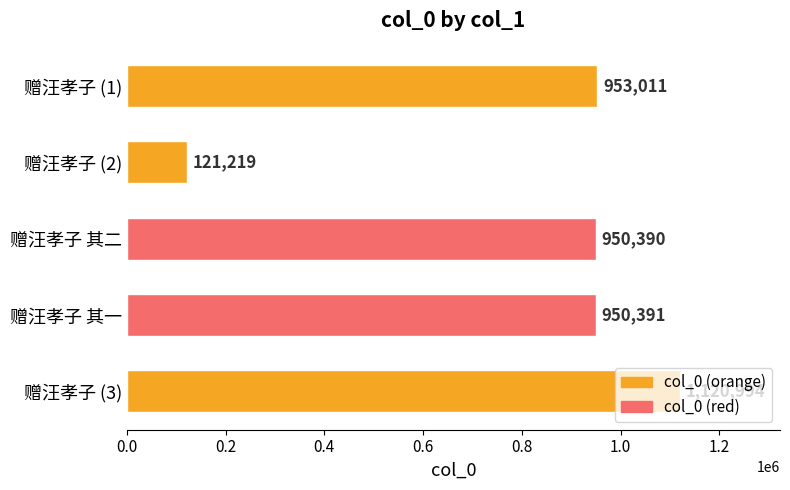

Are the bars horizontal?

Yes